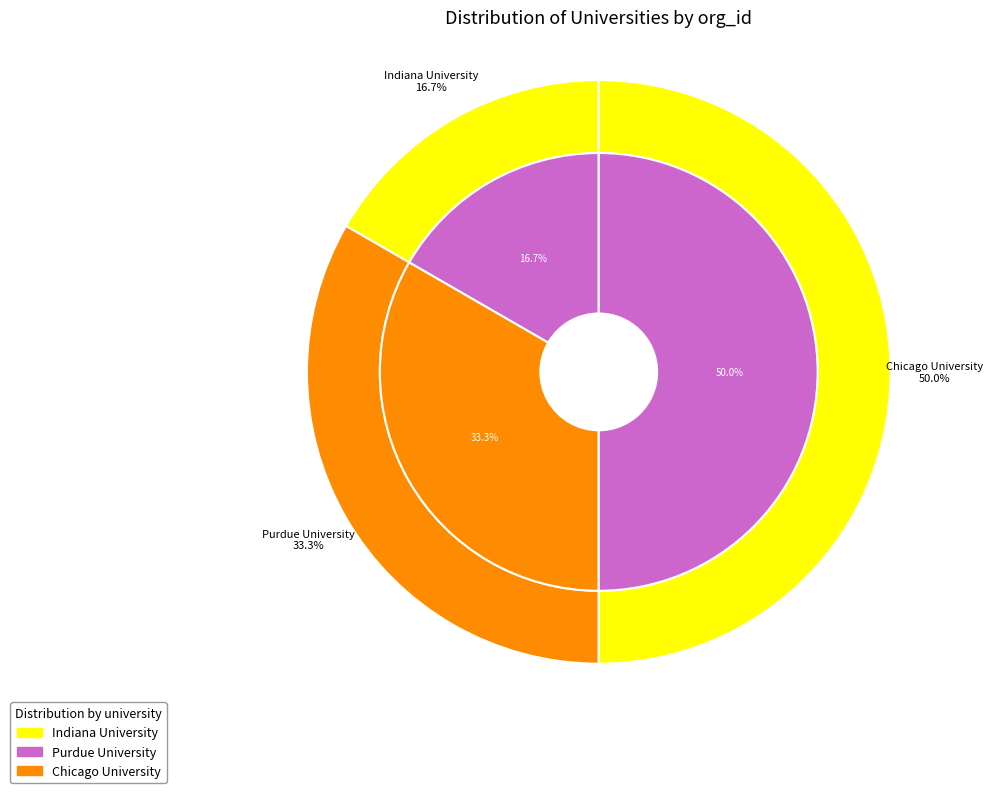

Is there any slice that represents more than half of the pie?

No